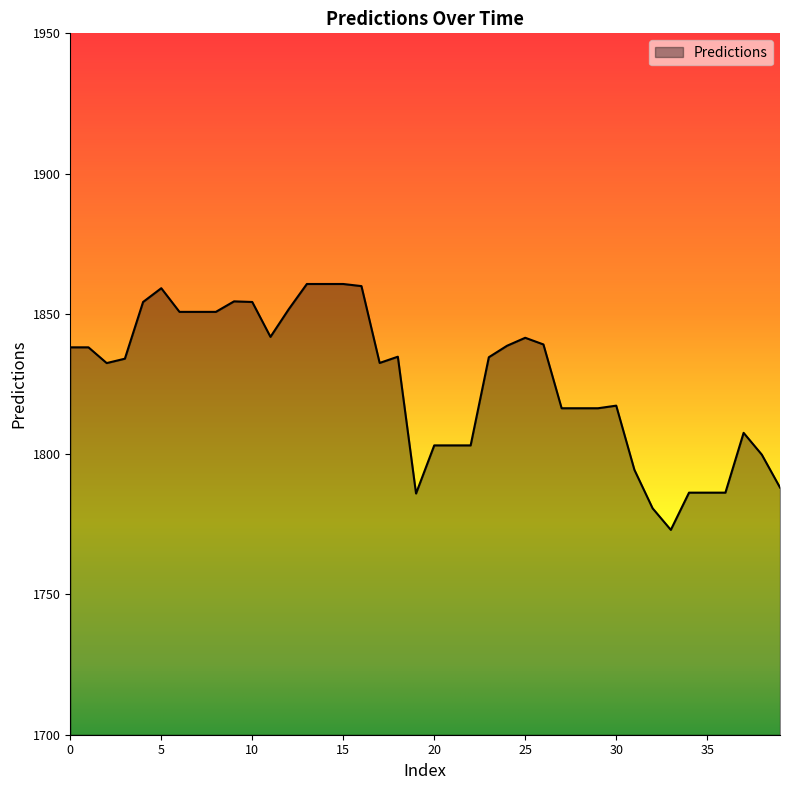

What is the sum of all values?

73037.6